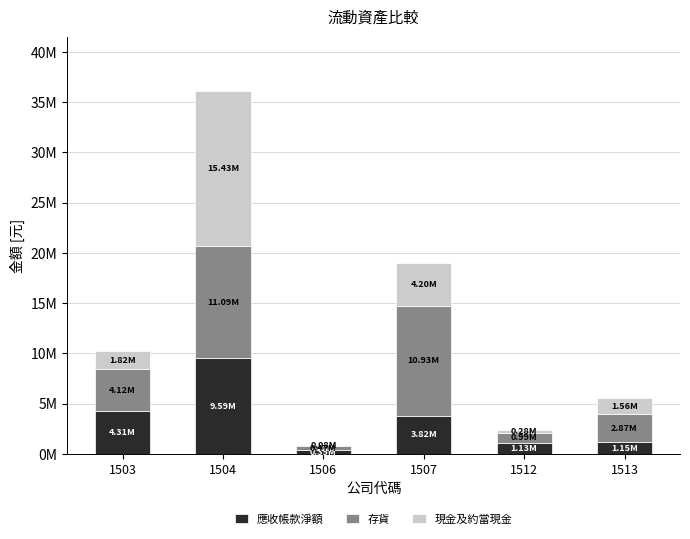

Which category has the highest value in the 應收帳款淨額 series?

1504